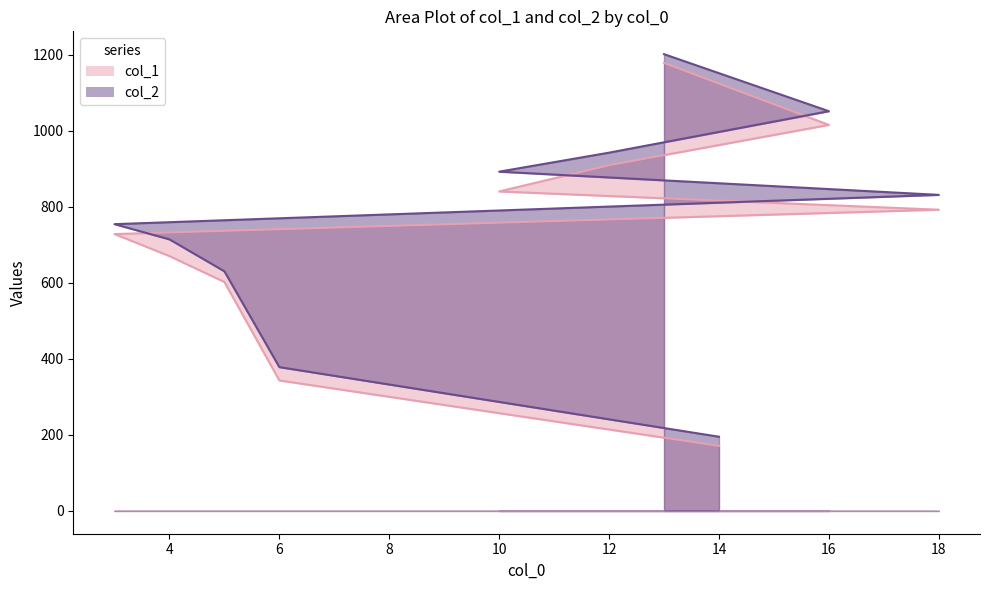

Reading left to right, list all the values displayed in this chart.

col_1: 14=171	6=343	5=602	4=670	3=728	18=792	10=840	12=909	16=1015	13=1178
col_2: 14=195	6=378	5=630	4=714	3=754	18=831	10=892	12=942	16=1051	13=1201